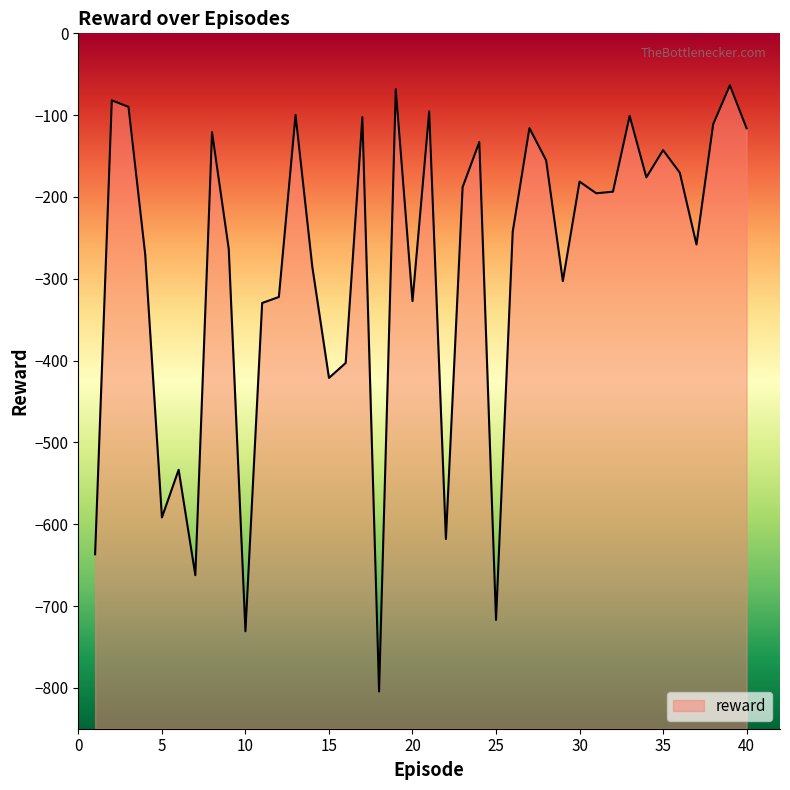

What value does the data have at 24?

-132.9